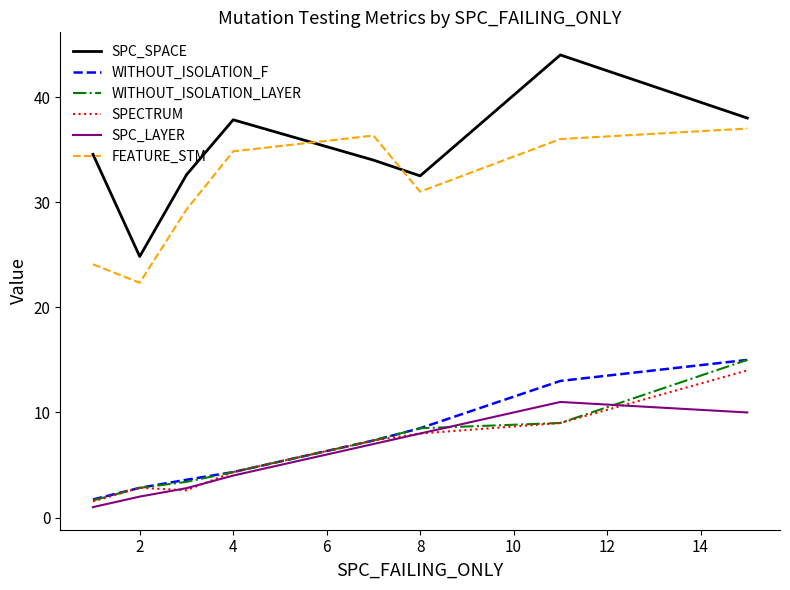

True or false: FEATURE_STM and SPC_LAYER intersect in this chart.

False